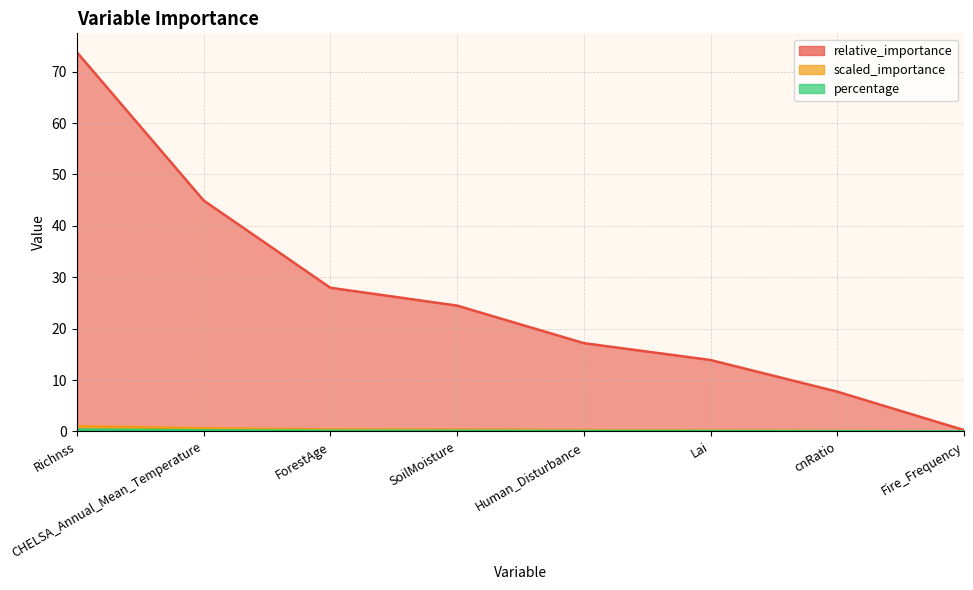

What is the difference between the scaled_importance values at cnRatio and ForestAge?

0.1